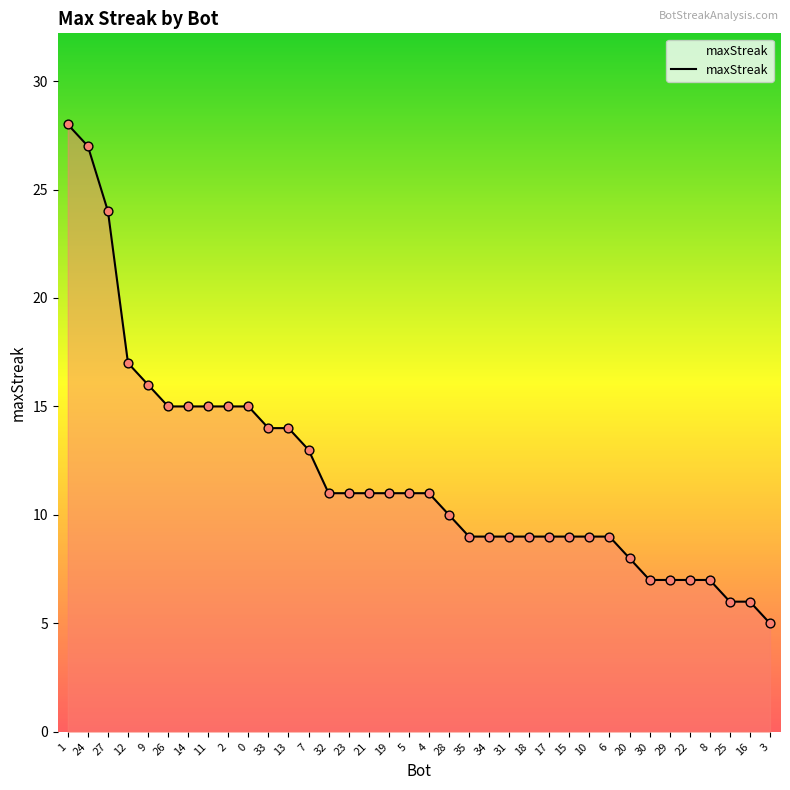

Between 20 and 8, which is larger?

20